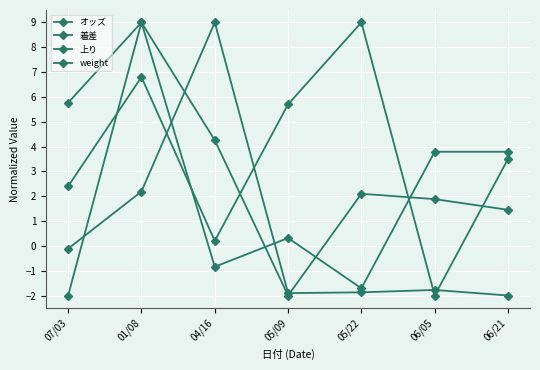

Is this an area chart (filled region under the line)?

No